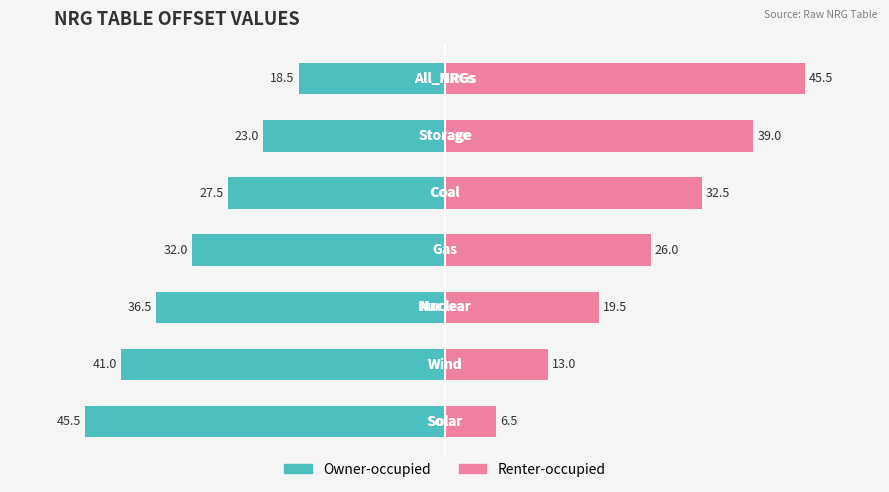

The value of Owner-occupied at −60 is -45.5. True or false?

True